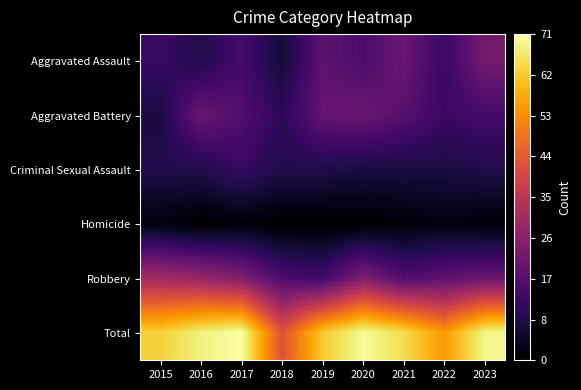

Reading left to right, transcribe all the data shown in this chart.

Aggravated Assault: 2015=13	2016=9	2017=15	2018=7	2019=19	2020=16	2021=21	2022=13	2023=23
Aggravated Battery: 2015=8	2016=21	2017=17	2018=11	2019=20	2020=21	2021=18	2022=13	2023=15
Criminal Sexual Assault: 2015=9	2016=9	2017=13	2018=9	2019=9	2020=8	2021=8	2022=8	2023=9
Homicide: 2015=2	2016=0	2017=1	2018=0	2019=0	2020=0	2021=1	2022=2	2023=1
Robbery: 2015=31	2016=29	2017=25	2018=16	2019=14	2020=25	2021=17	2022=19	2023=21
Total: 2015=63	2016=68	2017=71	2018=43	2019=62	2020=70	2021=65	2022=55	2023=69